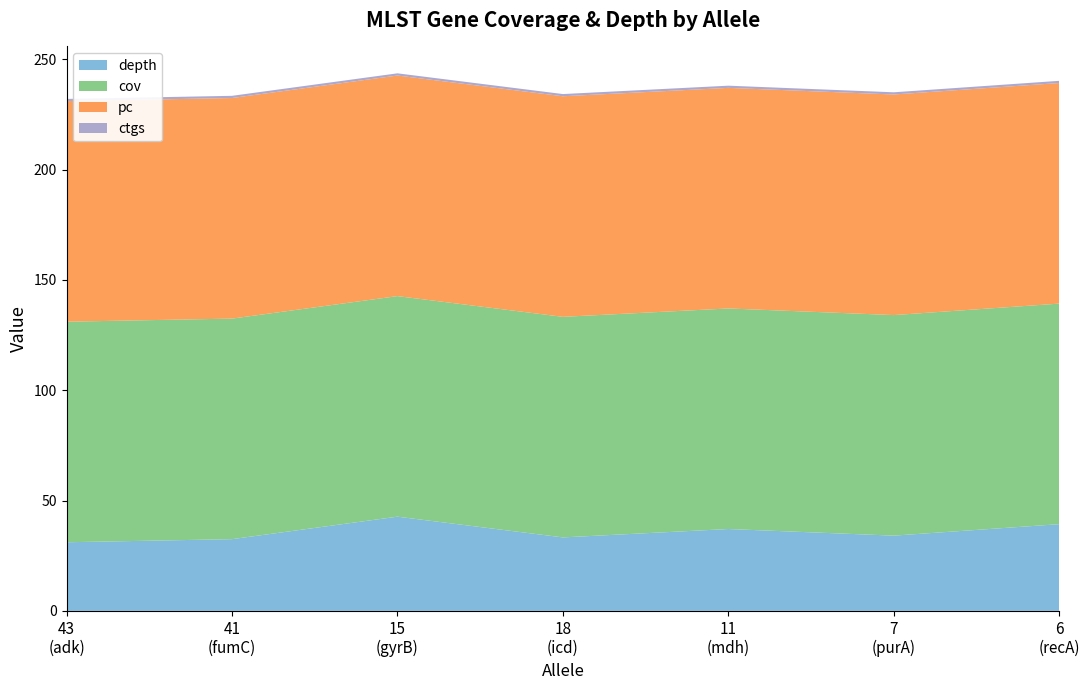

Reading left to right, transcribe all the data shown in this chart.

depth: 31.1	32.5	42.7	33.3	37.1	34.1	39.3
cov: 100.0	100.0	100.0	100.0	100.0	100.0	100.0
pc: 100.0	100.0	100.0	100.0	100.0	100.0	100.0
ctgs: 1.0	1.0	1.0	1.0	1.0	1.0	1.0